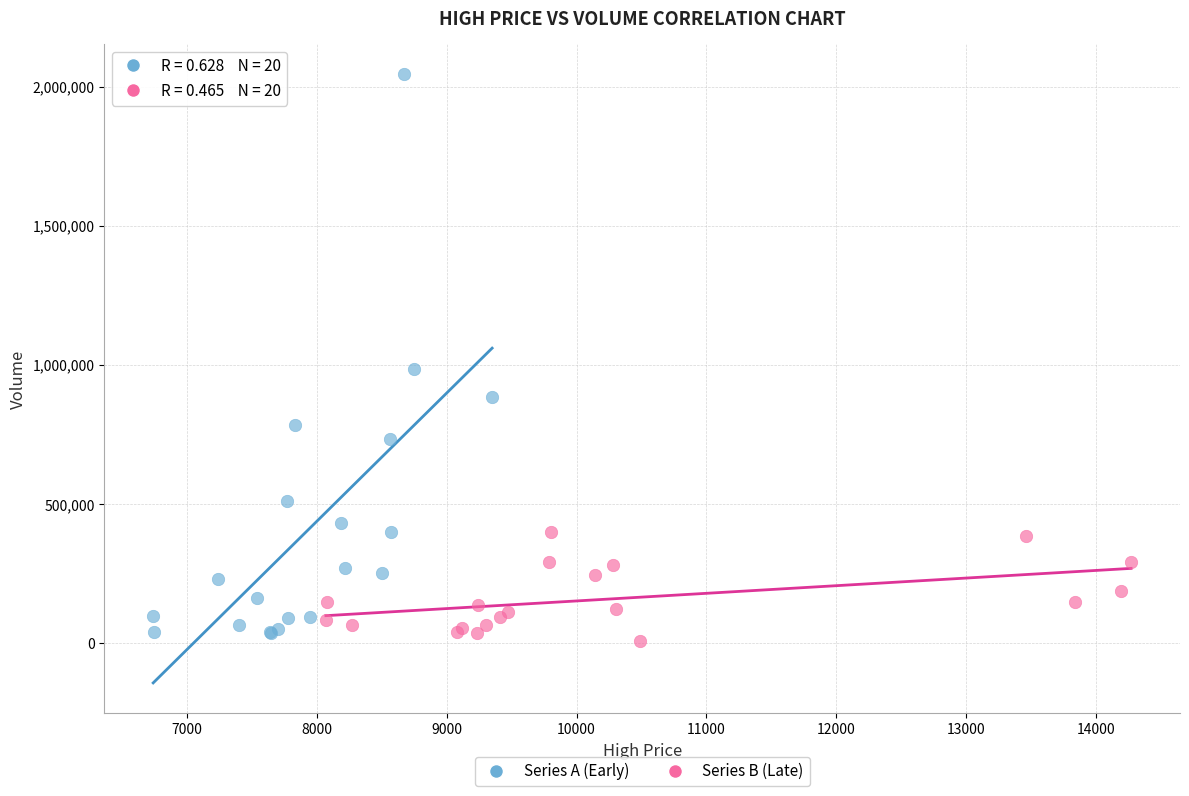

Which series reaches the maximum Y coordinate?

Series A (Early)